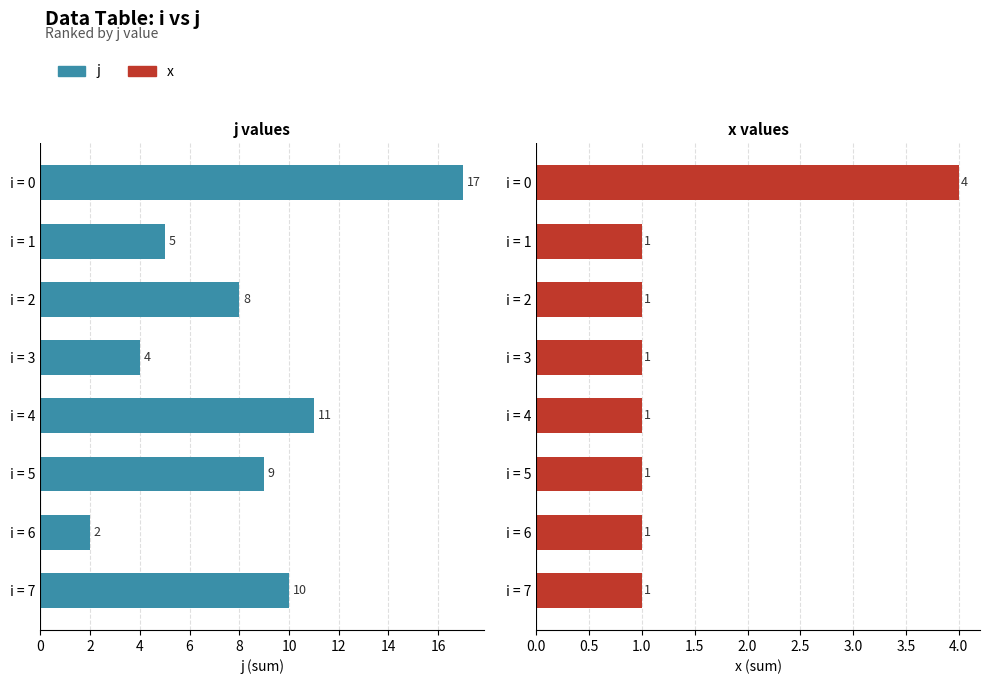

List the series in order of their overall mean, lowest first.

x, j